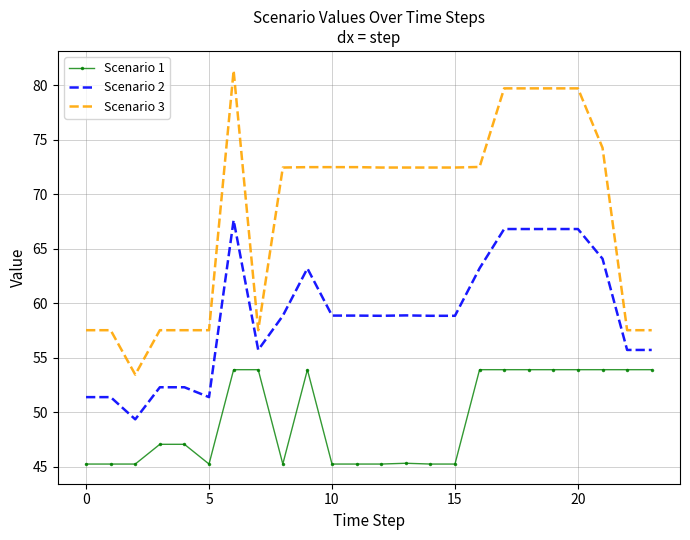

What is the minimum value shown in the chart?

45.2